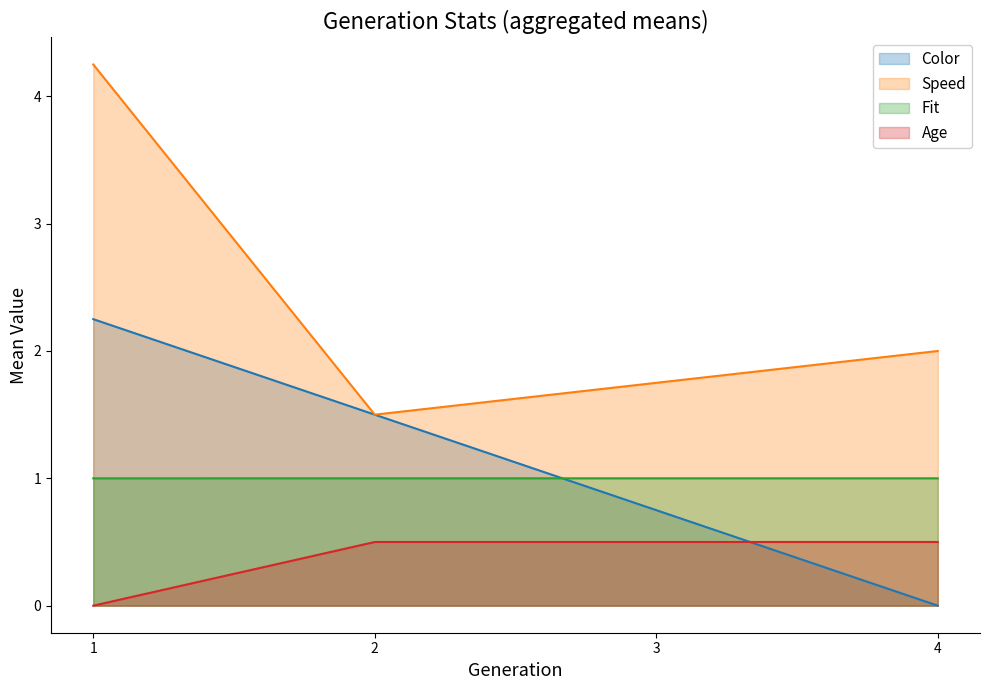

At which label does Speed first exceed 2?

1